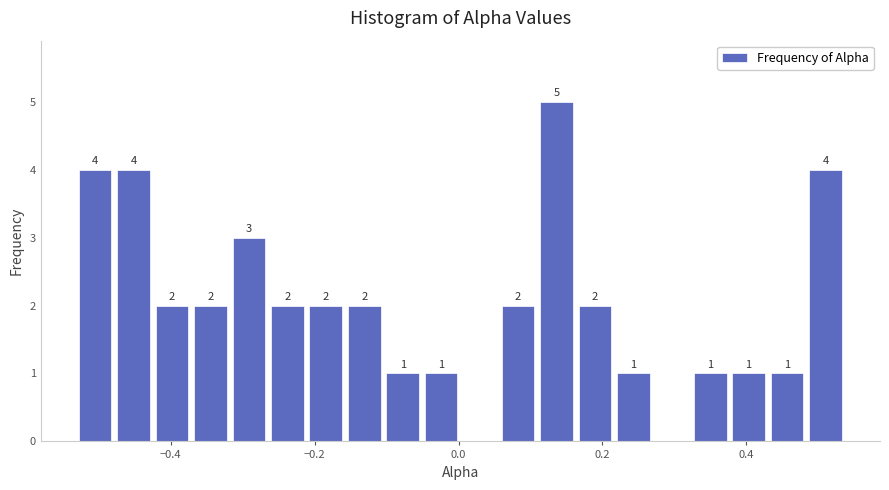

Read against the x-axis, roughly where is the centre of the tallest bar?

0.14